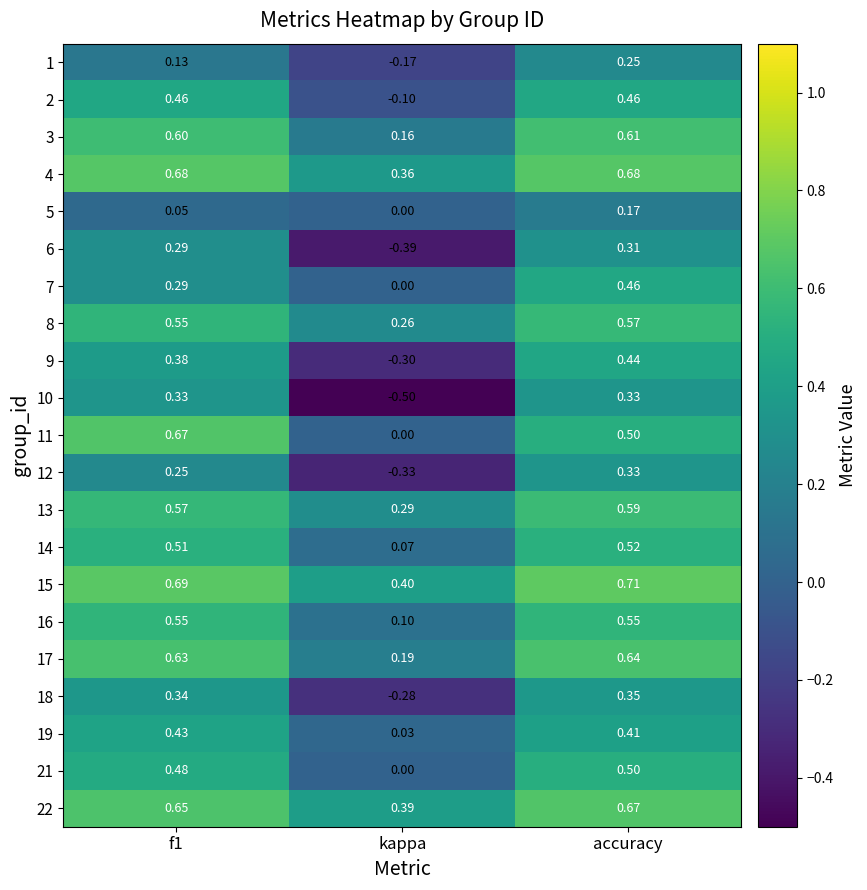

Is the value of 19 at accuracy greater than the value of 1 at kappa?

Yes